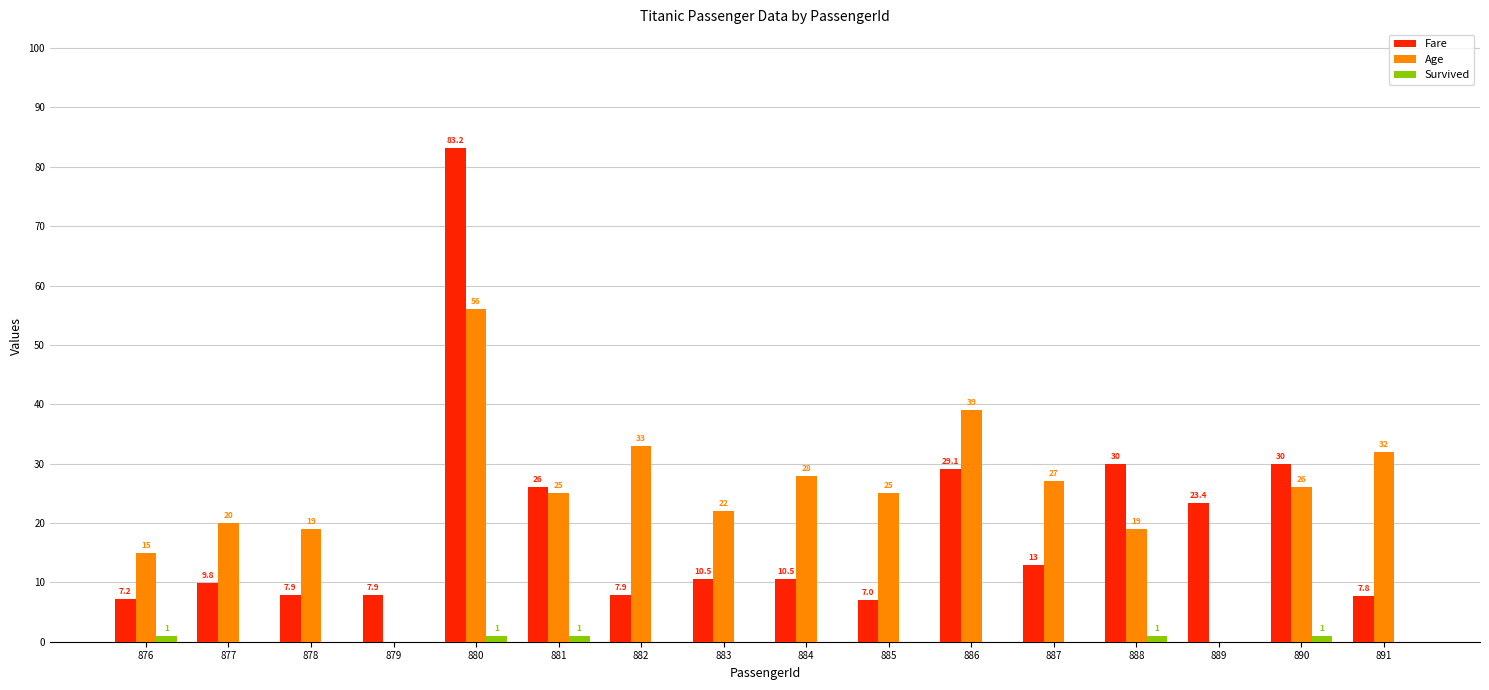

Which category has the highest value across all series?

880